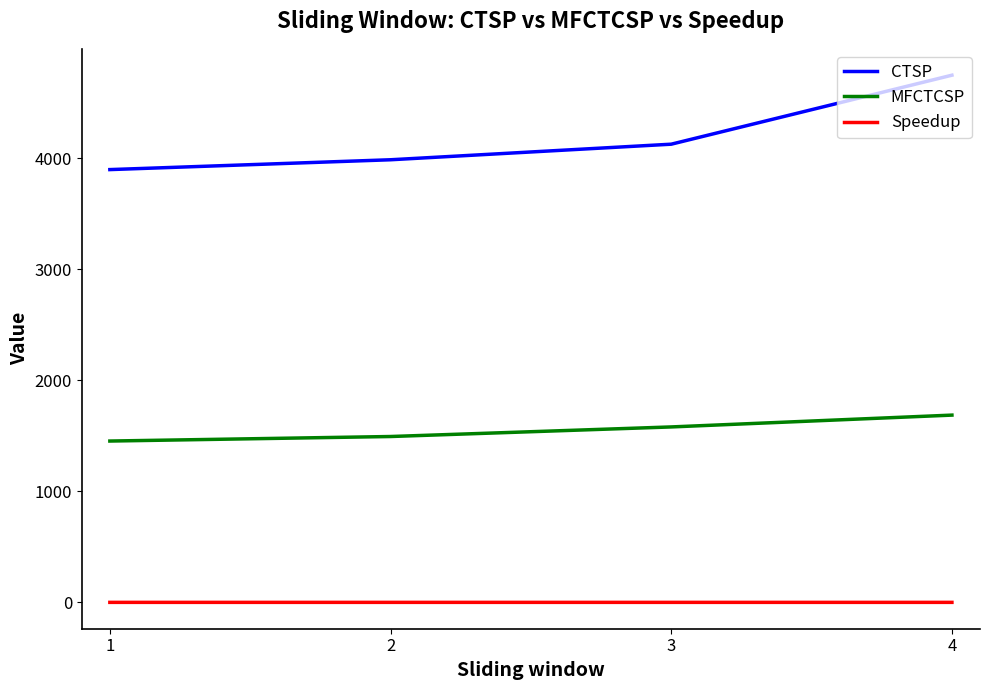

The value of CTSP at 2 is 3985.7. True or false?

True